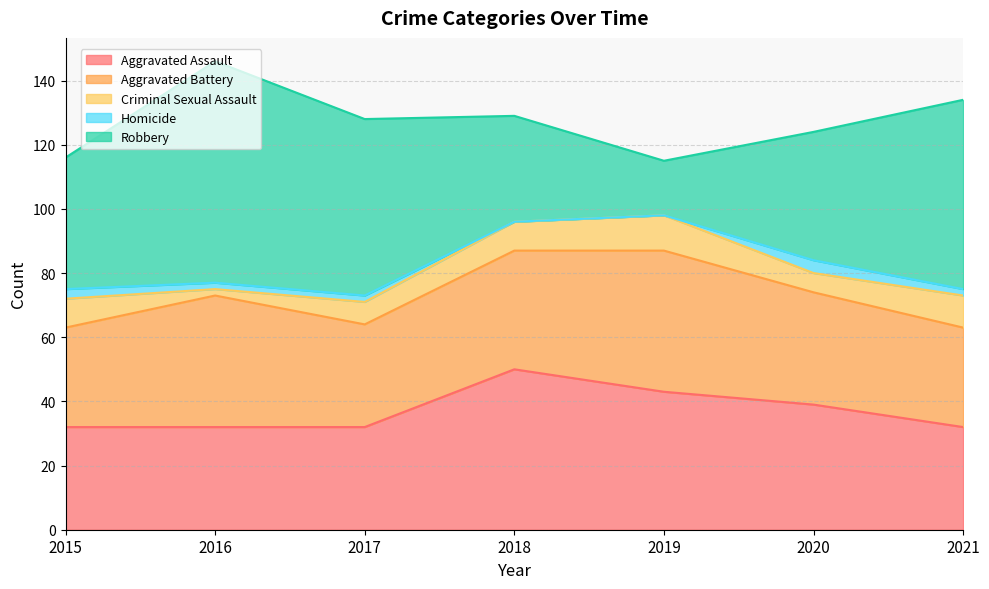

What is the sum of all Aggravated Assault values?

260